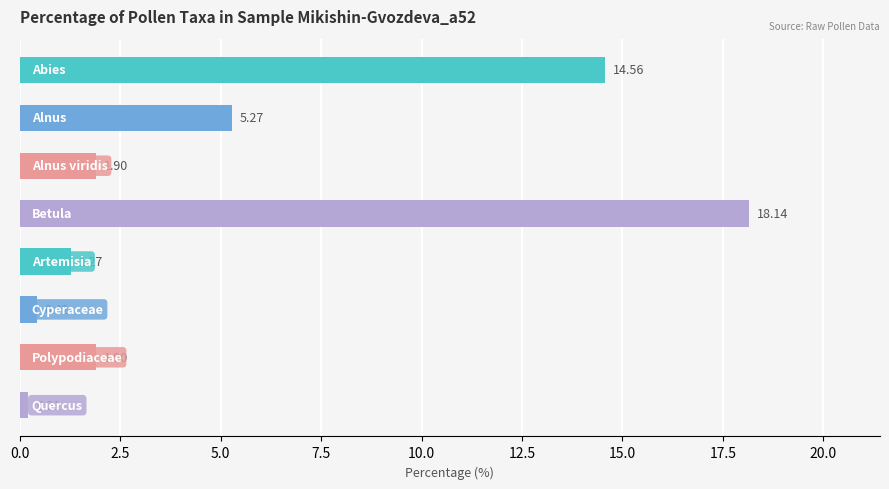

What is the average value?

5.5